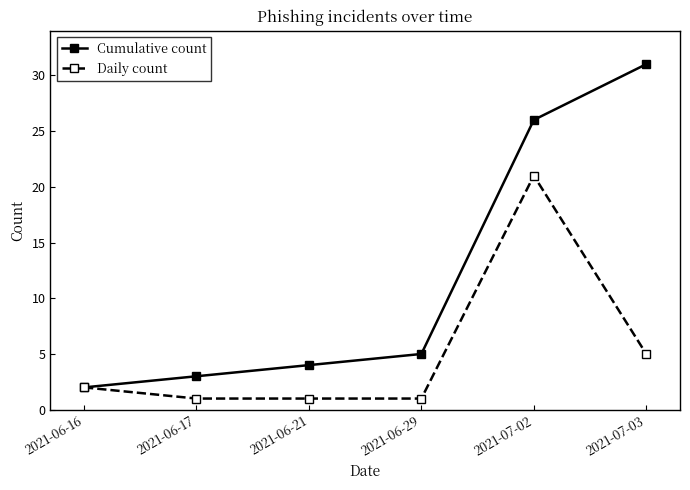

How many categories are shown in the chart?

6